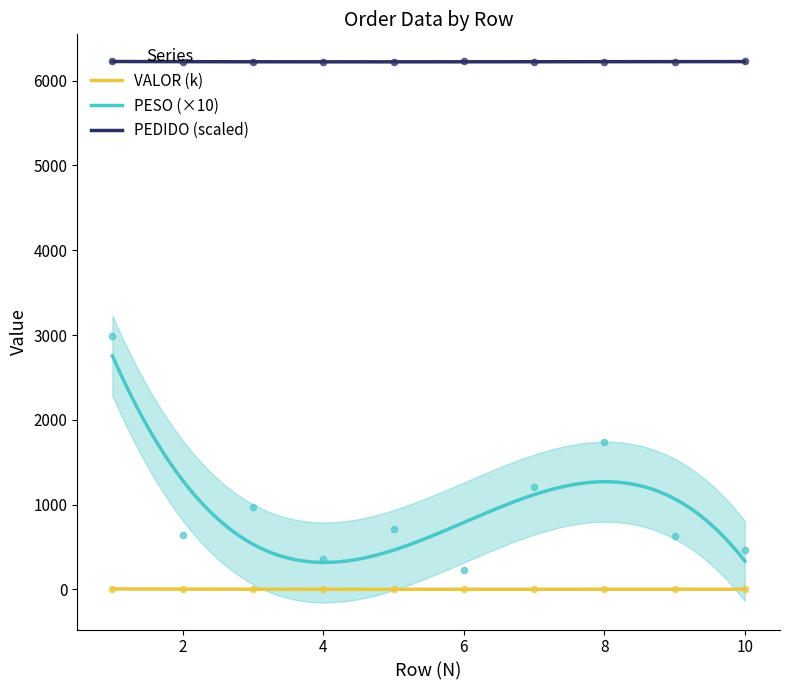

Which series reaches the minimum Y coordinate?

VALOR